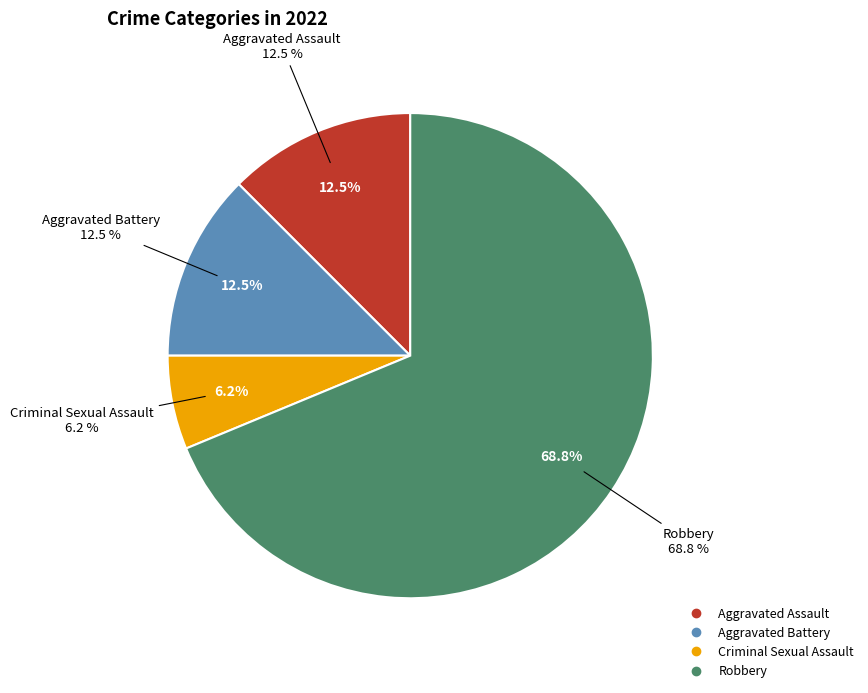

Which slice is the smallest?

Criminal Sexual Assault